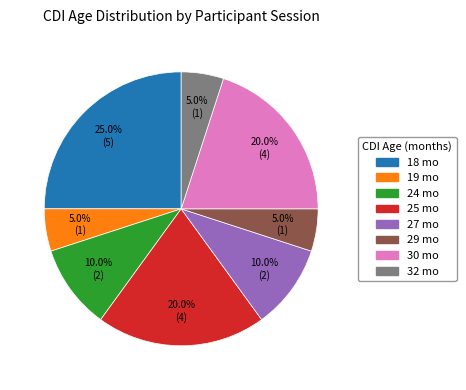

Does any single category account for the majority?

No